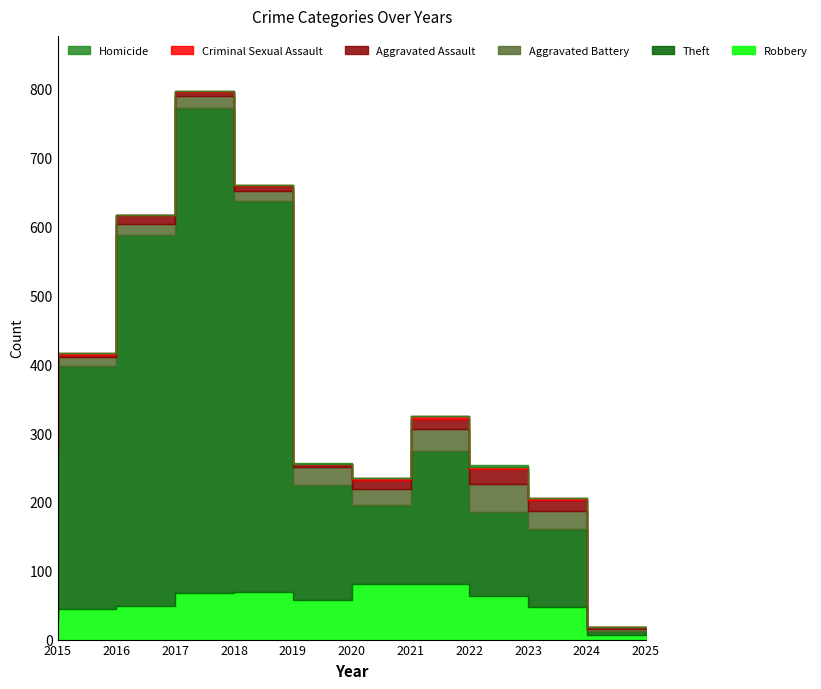

Does the chart have visible grid lines?

No